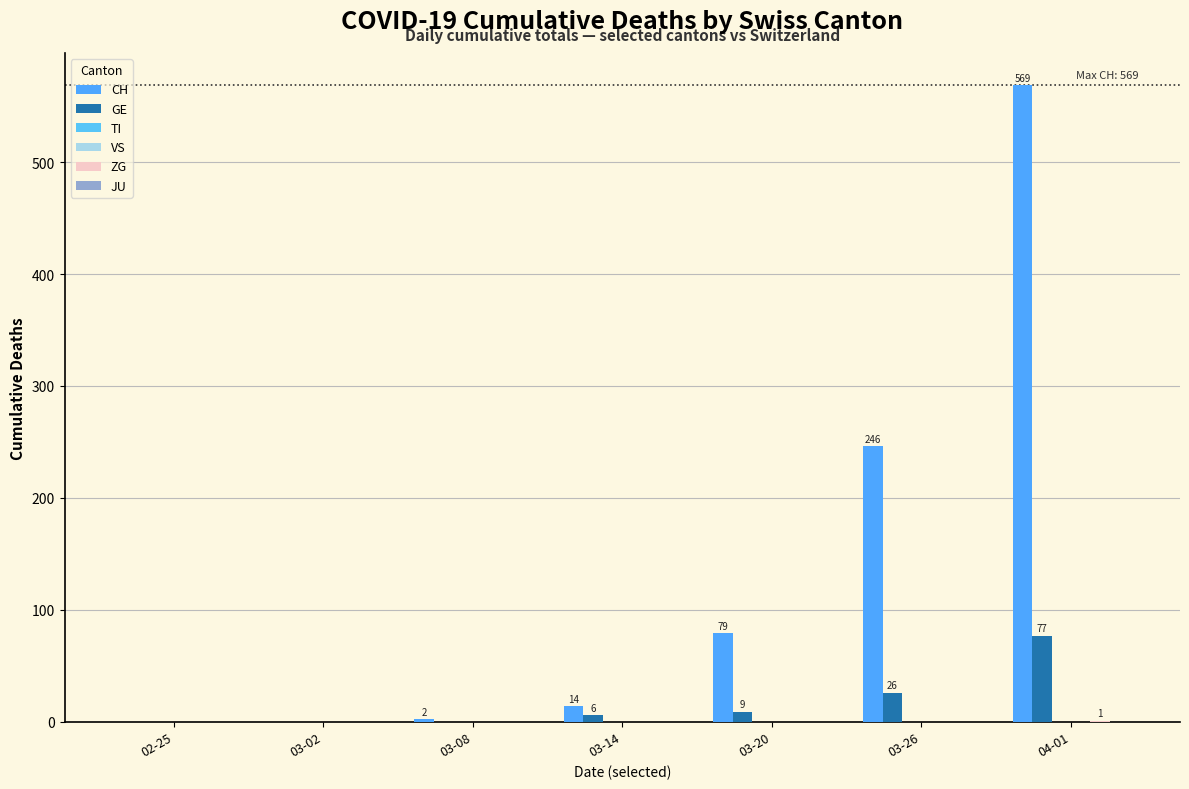

What are all the series names shown in the legend?

CH, GE, TI, VS, ZG, JU